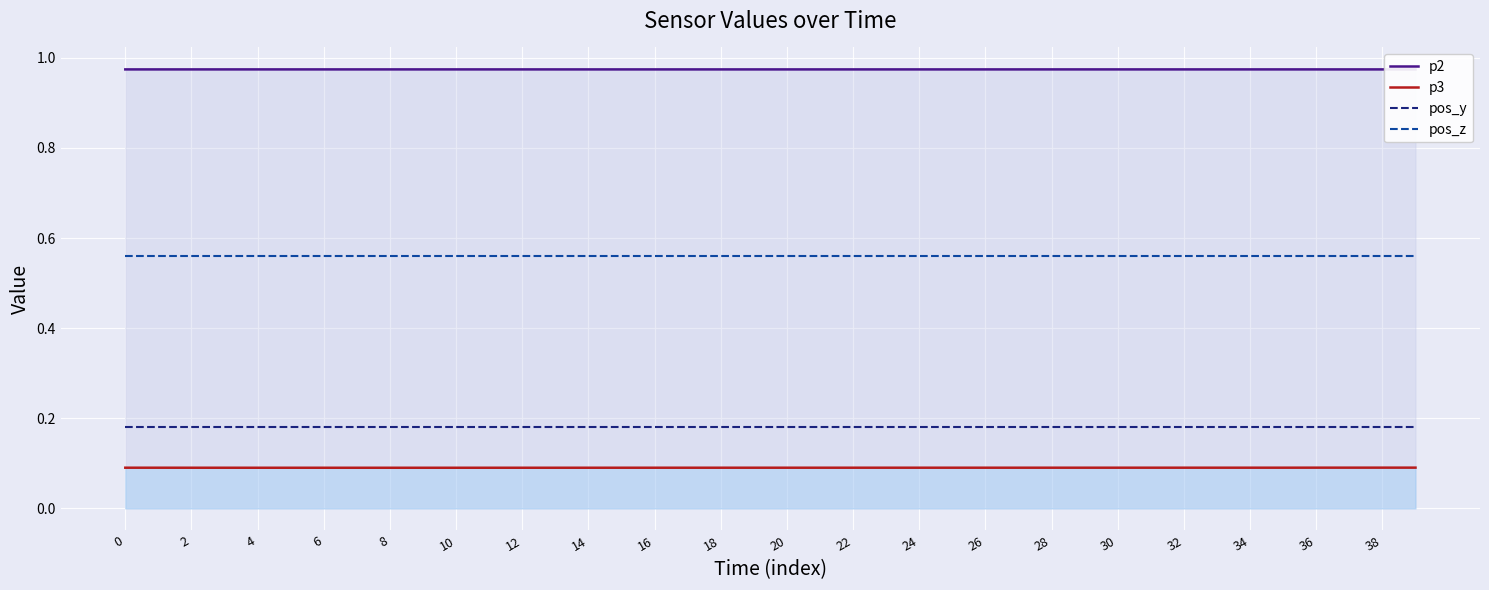

True or false: p3 has a value of 0.1 at 16.

True